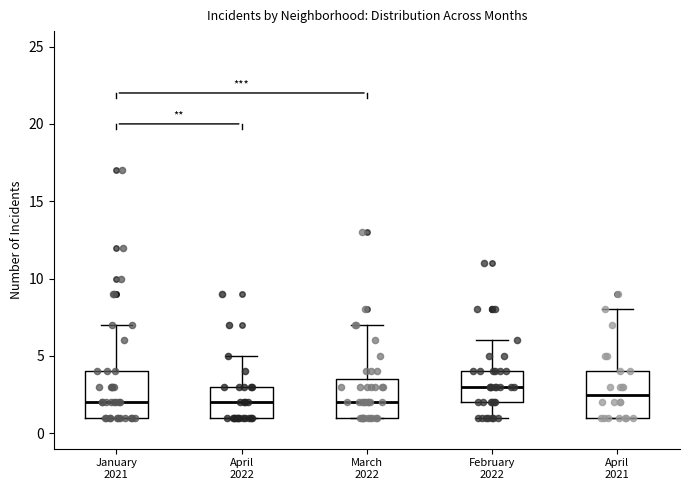

Where does the upper whisker of the box for January 2021 end on the y-axis? The values are not printed on the chart, so give them approximately, as read against the axis.

7.0